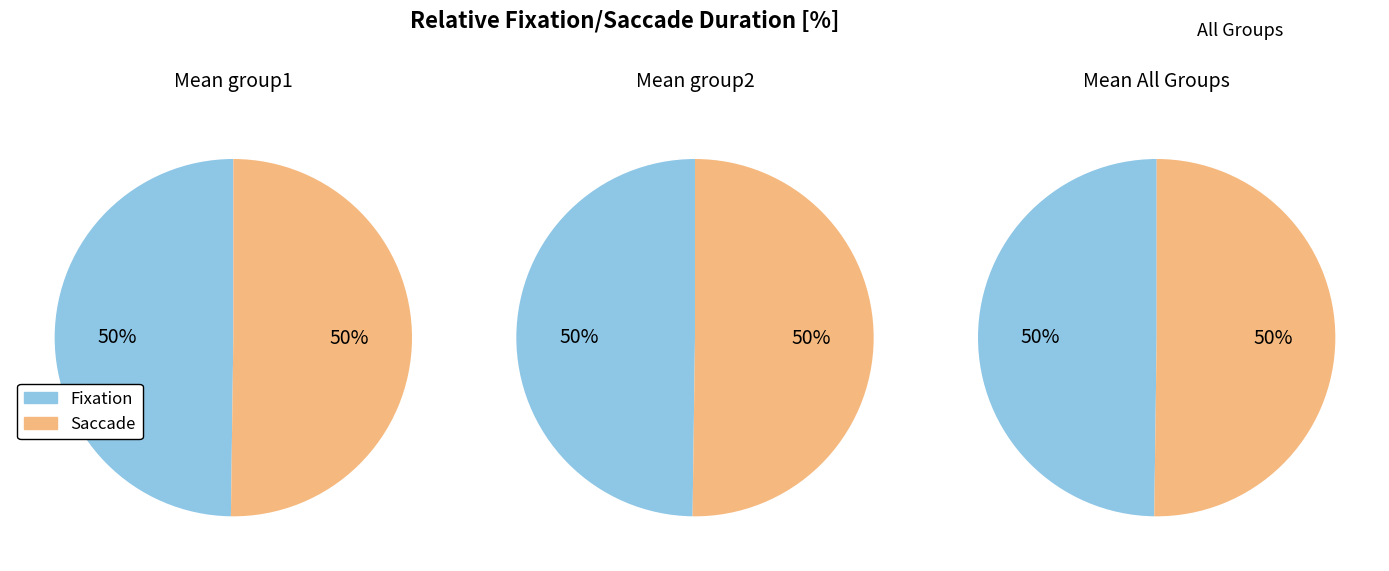

How many slices are in this pie chart?

2